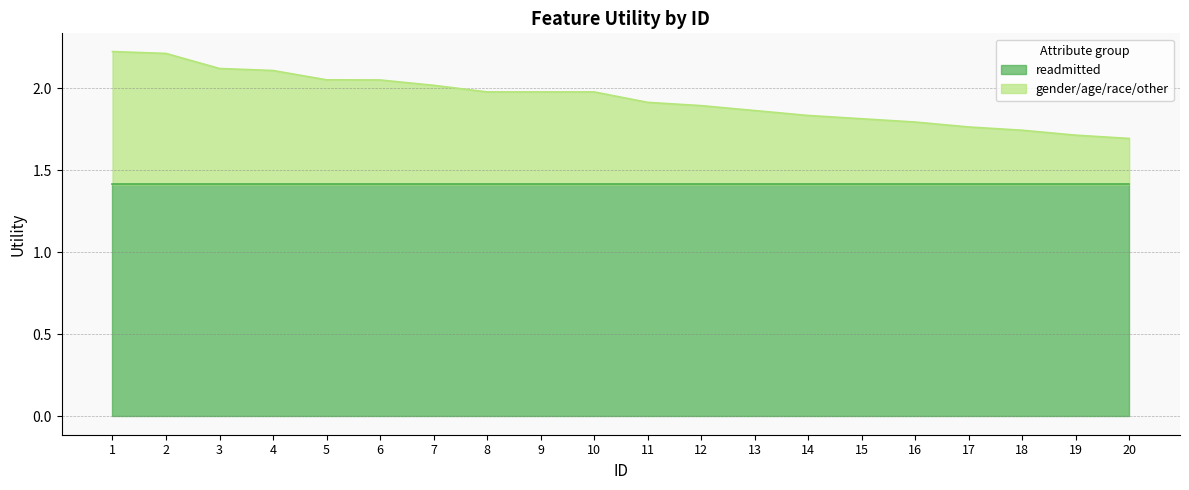

Reading left to right, extract all data points from this chart.

1=2.2	2=2.2	3=2.1	4=2.1	5=2.1	6=2.1	7=2.0	8=2.0	9=2.0	10=2.0	11=1.9	12=1.9	13=1.9	14=1.8	15=1.8	16=1.8	17=1.8	18=1.7	19=1.7	20=1.7